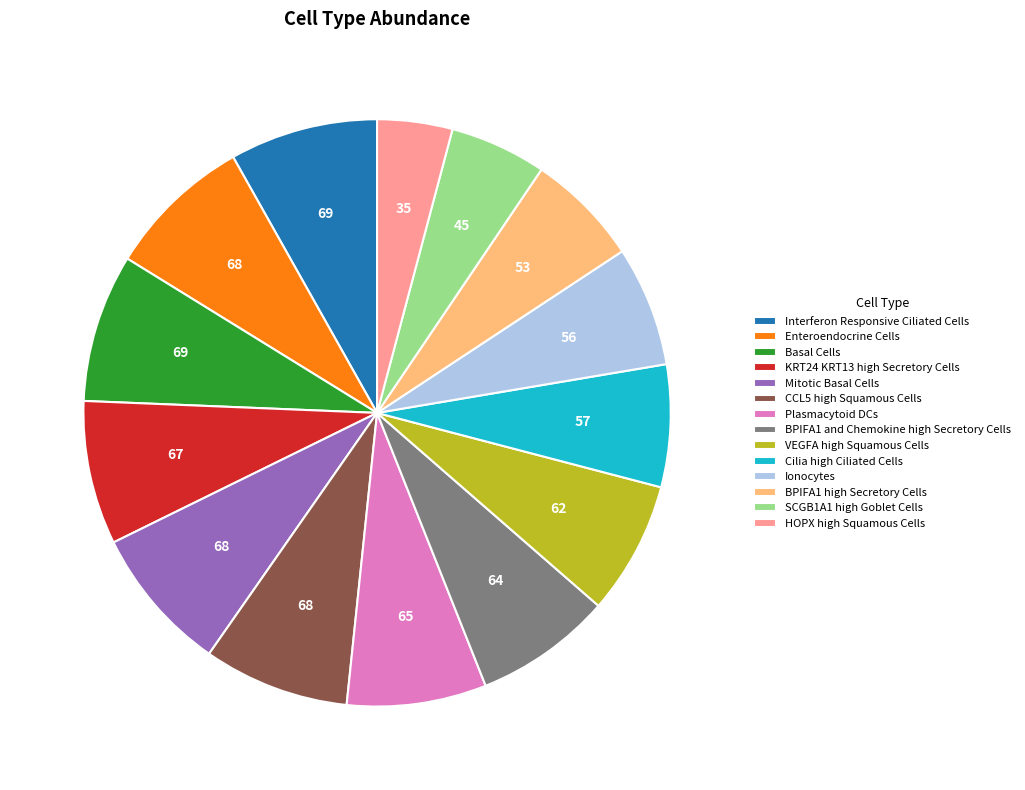

The SCGB1A1 high Goblet Cells slice represents 5% of the pie. True or false?

True